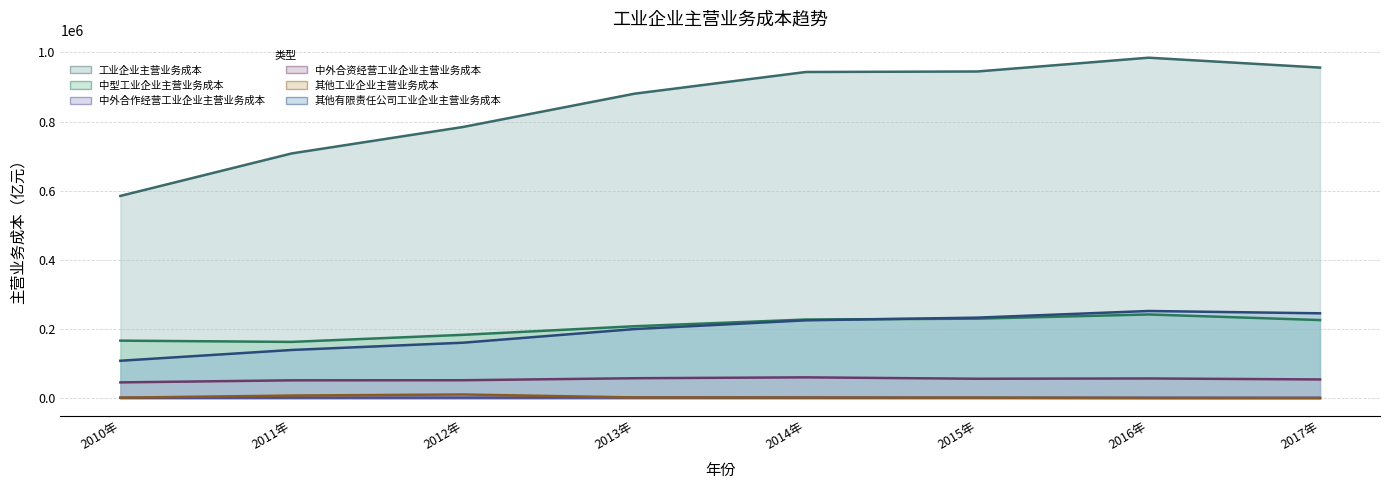

What is the label of the 1st point from the right?

2017年